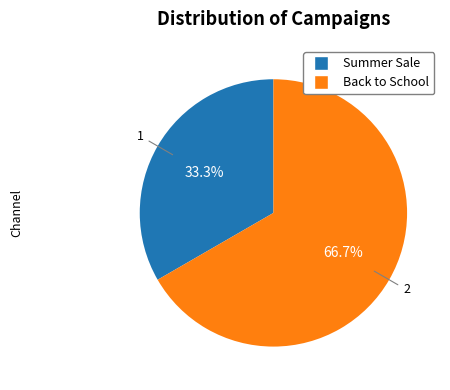

To the nearest percent, what is the combined percentage of Summer Sale and Back to School?

100%